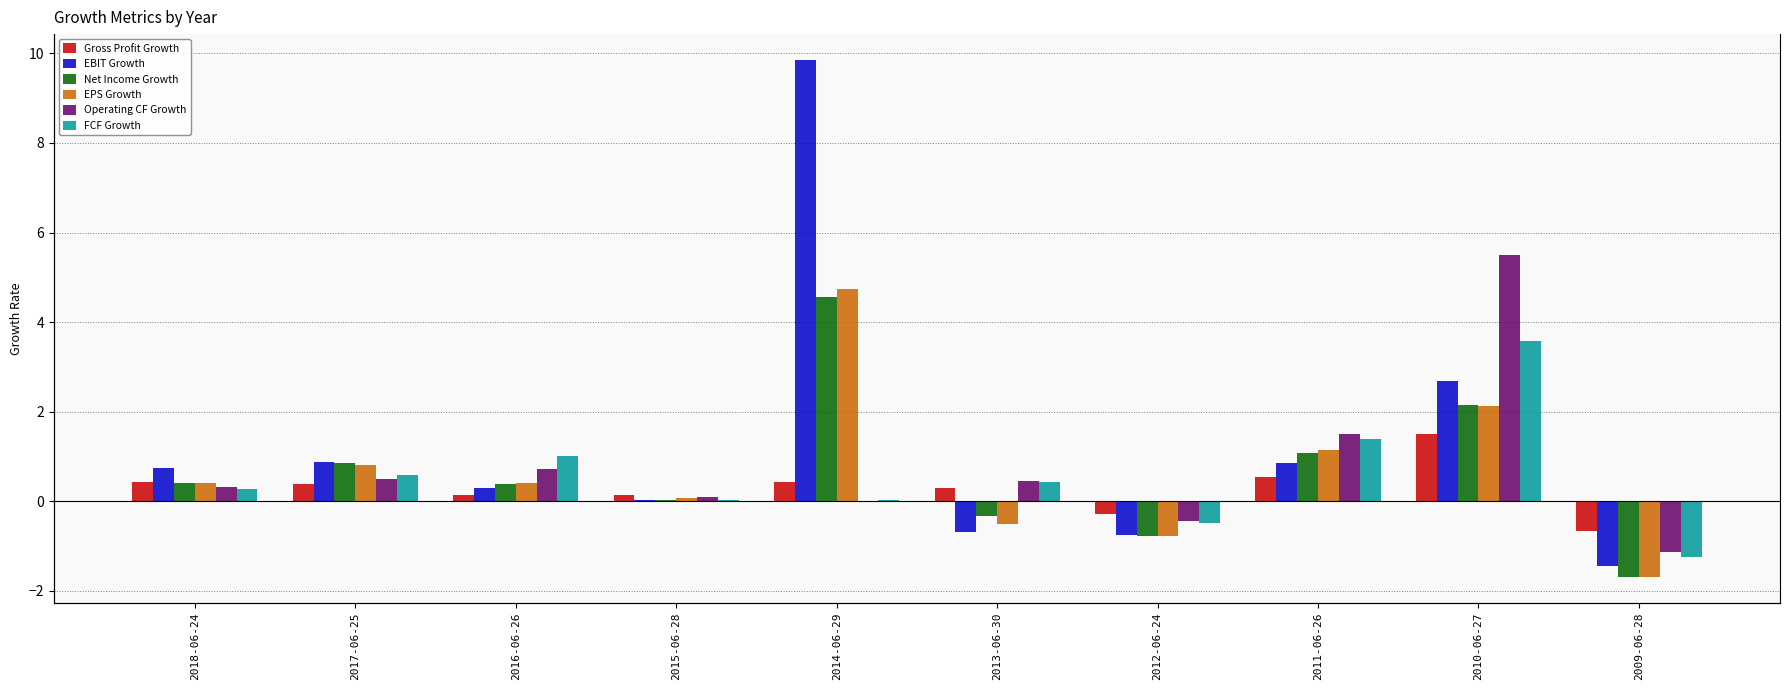

Rank the categories by EPS Growth value from lowest to highest.

2009-06-28, 2012-06-24, 2013-06-30, 2015-06-28, 2016-06-26, 2018-06-24, 2017-06-25, 2011-06-26, 2010-06-27, 2014-06-29